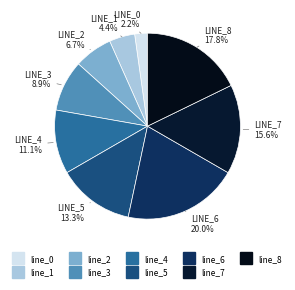

Is it true that line_0 is 2% of the pie?

True